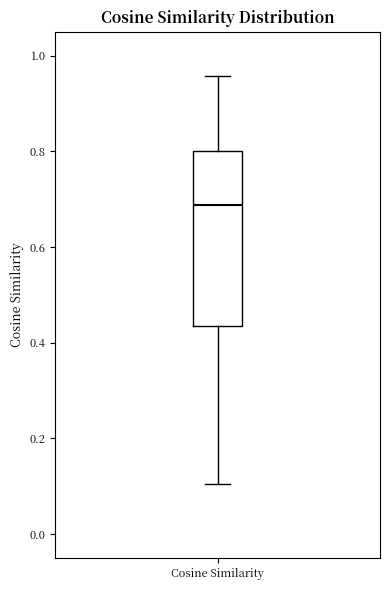

Where does the lower whisker of the box for Cosine Similarity end on the y-axis? The values are not printed on the chart, so give them approximately, as read against the axis.

0.10